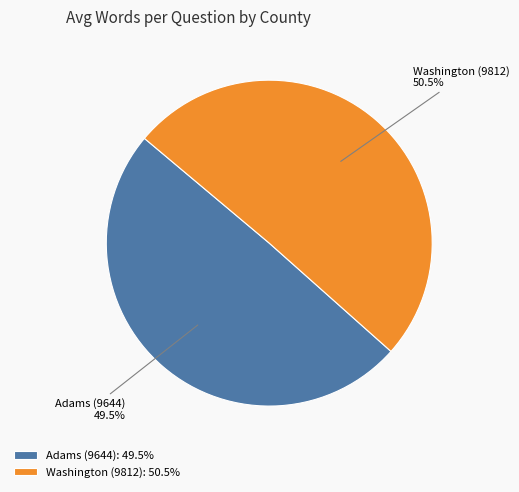

How many slices are in this pie chart?

2